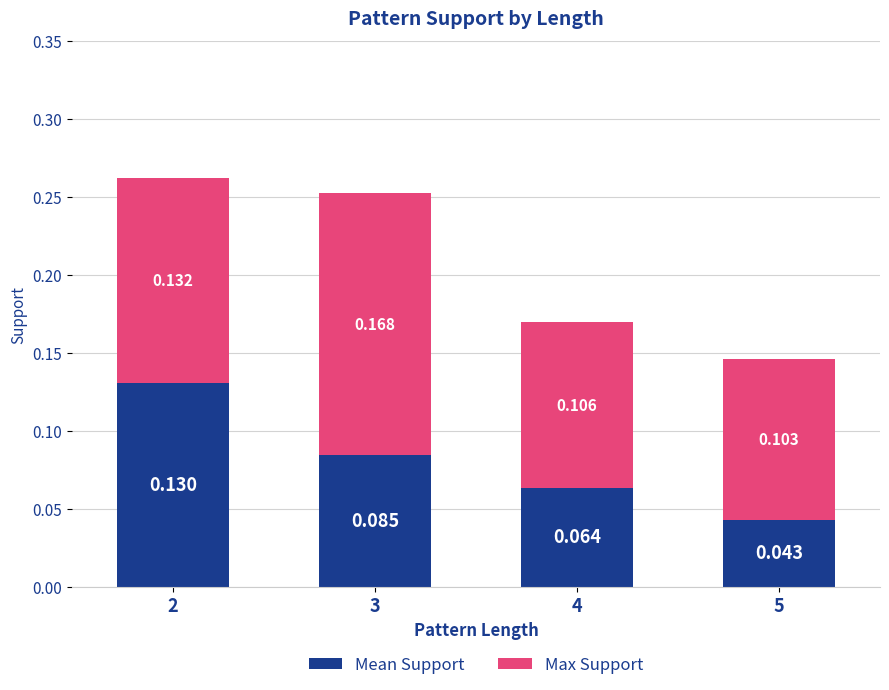

What are all the series names shown in the legend?

Mean Support, Max Support